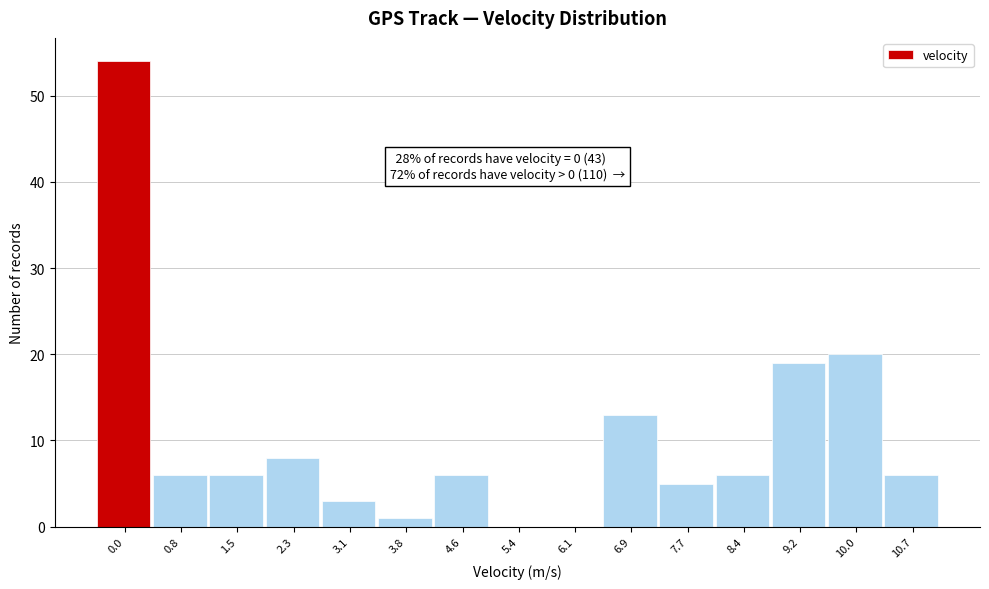

Reading left to right, extract all data points from this chart.

0.0=54	0.8=6	1.5=6	2.3=8	3.1=3	3.8=1	4.6=6	5.4=0	6.1=0	6.9=13	7.7=5	8.4=6	9.2=19	10.0=20	10.7=6